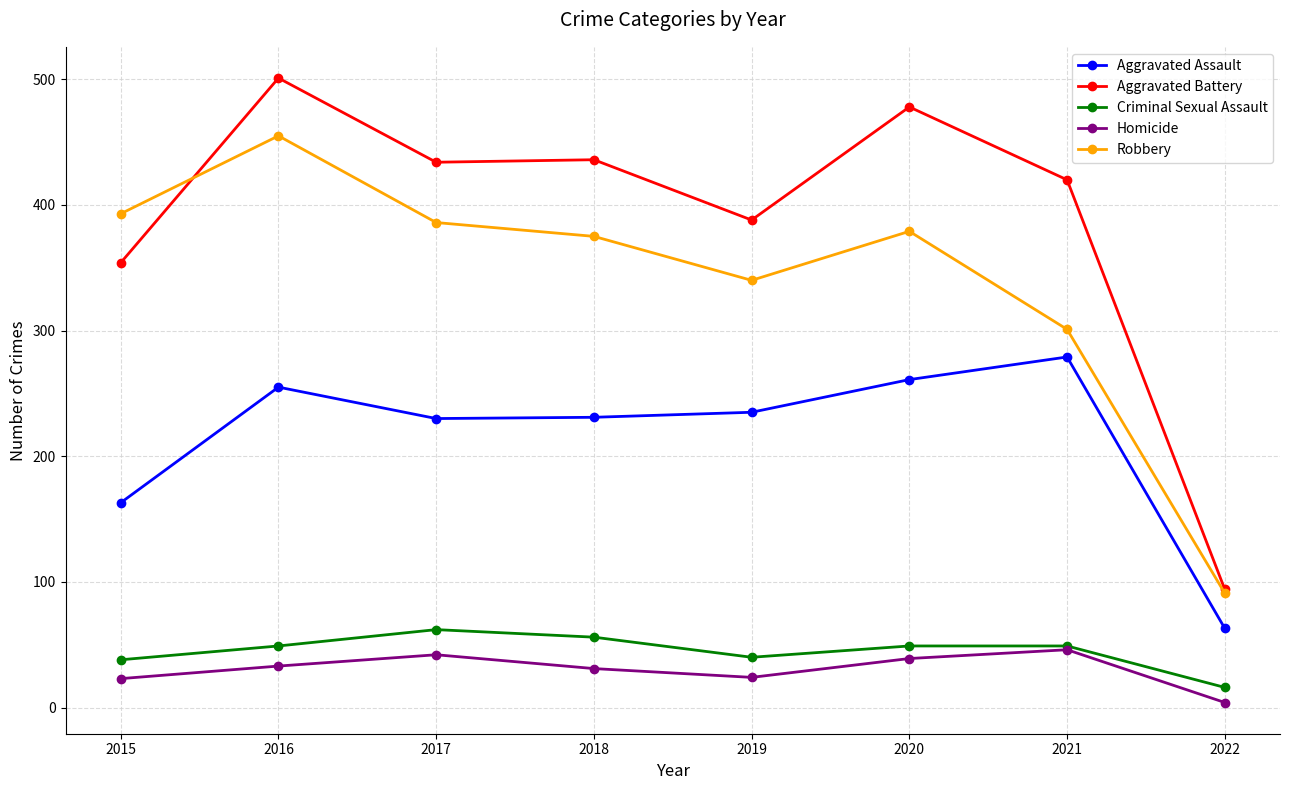

Is it true that Robbery equals 379 at 2020?

True